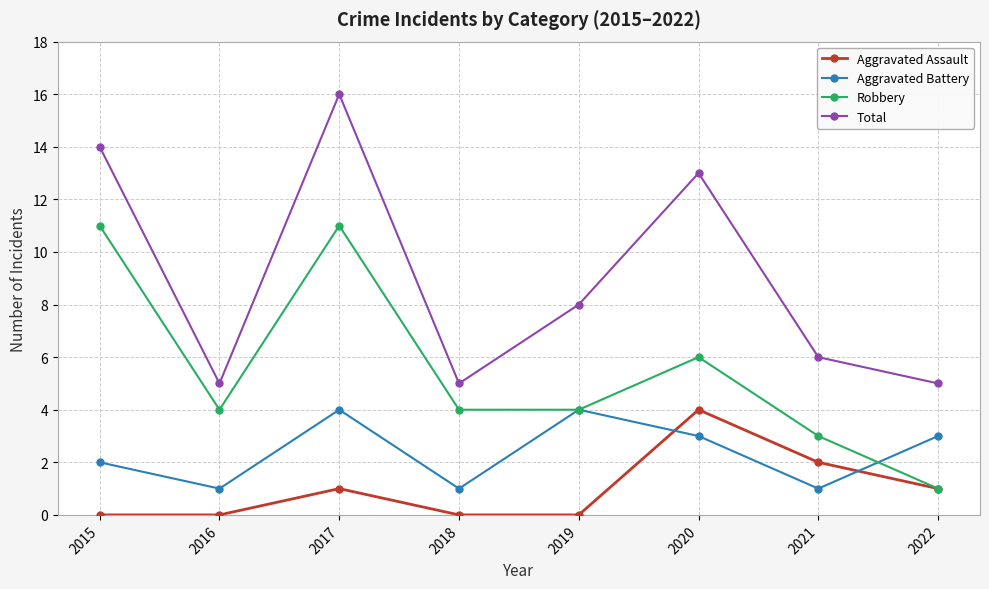

True or false: Aggravated Battery has more than 1 points higher than both neighbors.

True